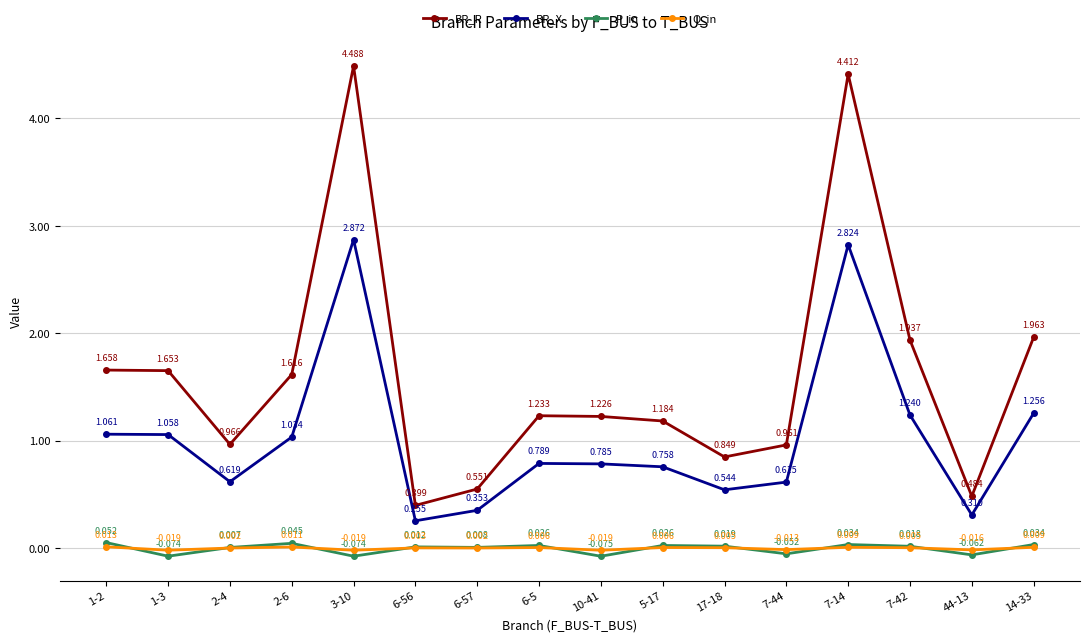

In BR_X, how many points are higher than both neighbors (excluding endpoints)?

3